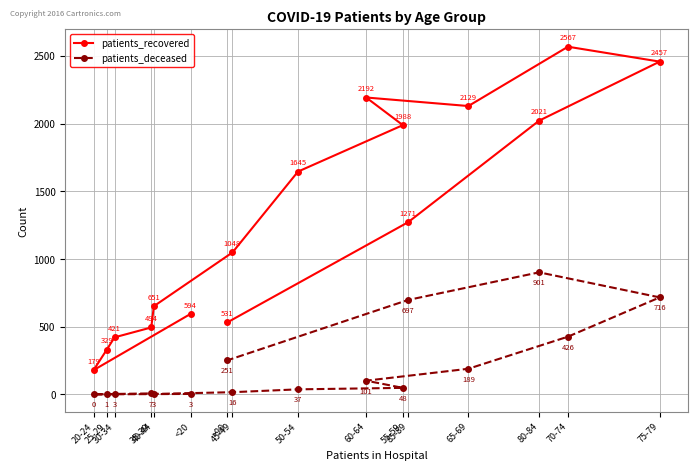

Between 65-69 and >90, which is larger?

65-69